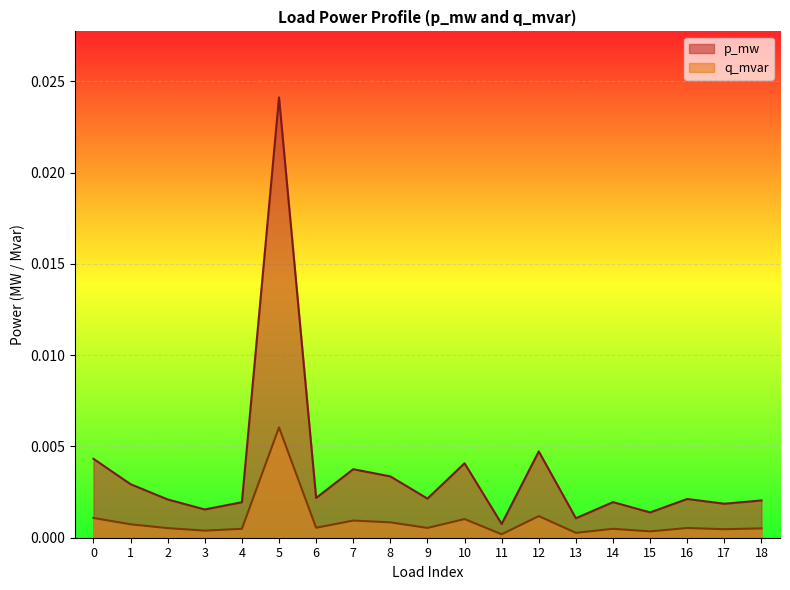

At which label is p_mw closest to 0?

11